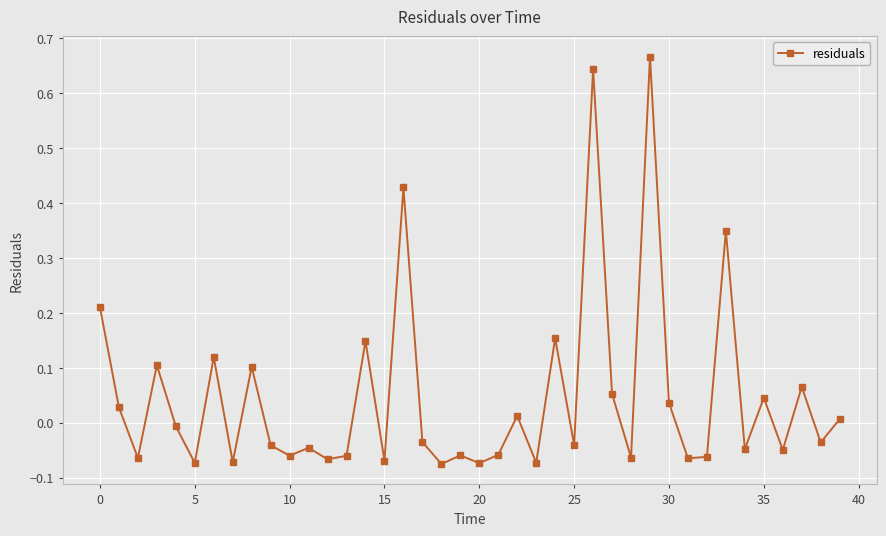

What is the sum of all values?

1.9